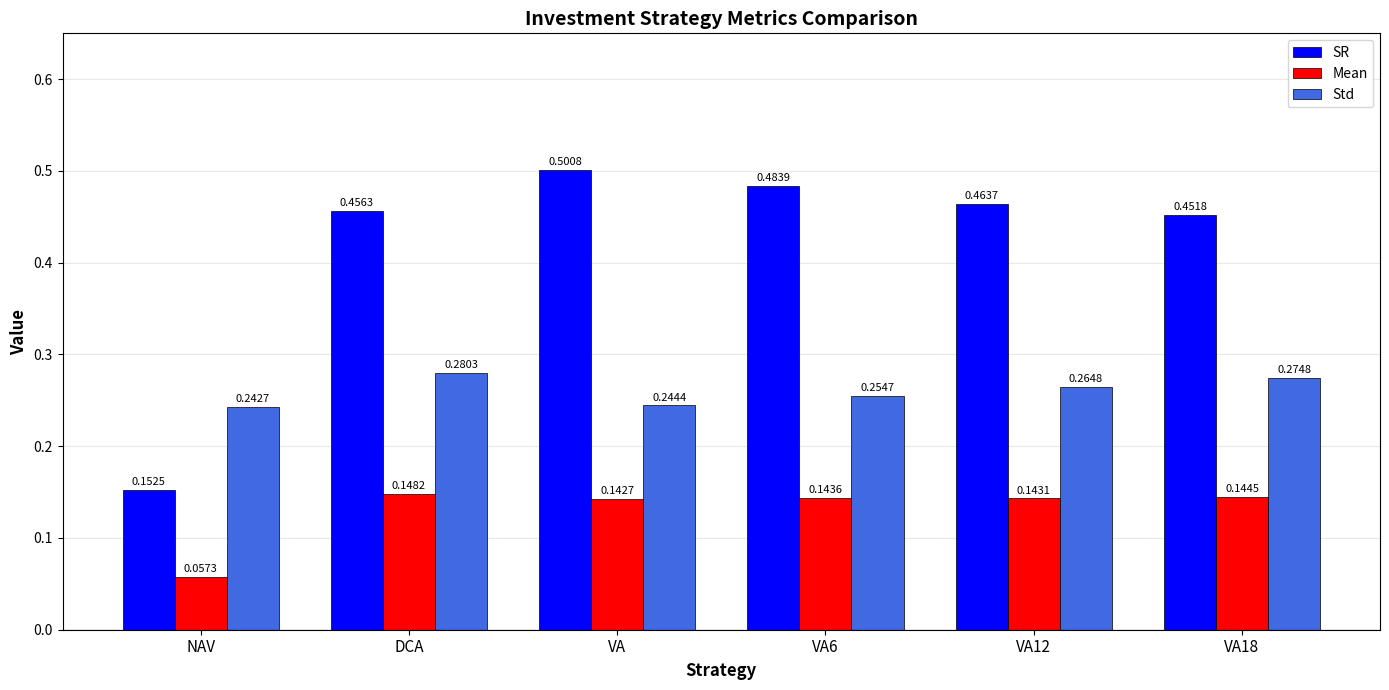

Which series changed the most between NAV and VA12?

SR